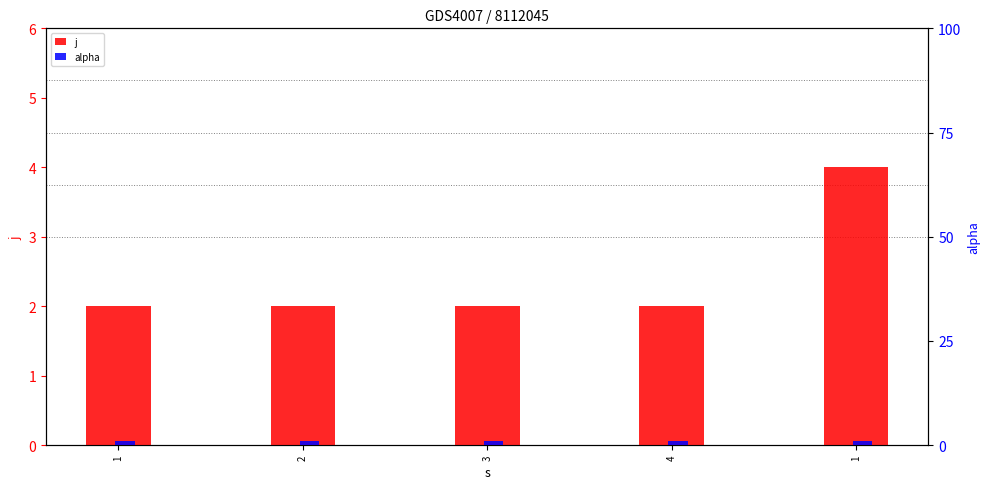

What is the sum of the j values at 3 and 1?

4